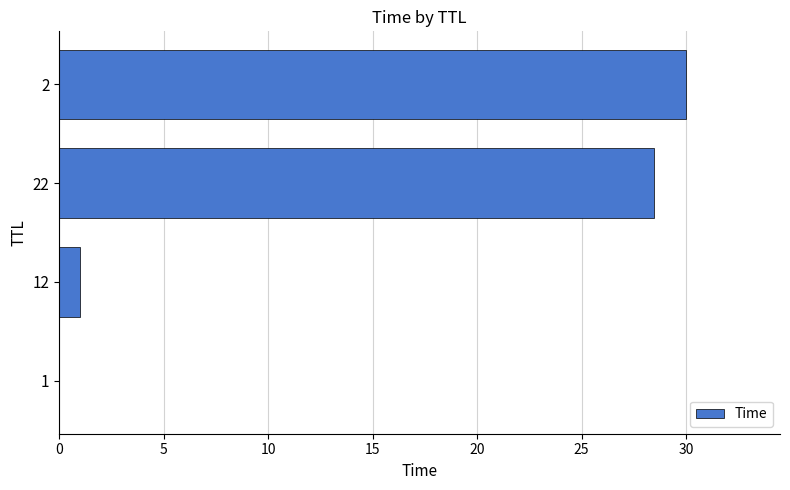

The value at 22 is 17.5. True or false?

False